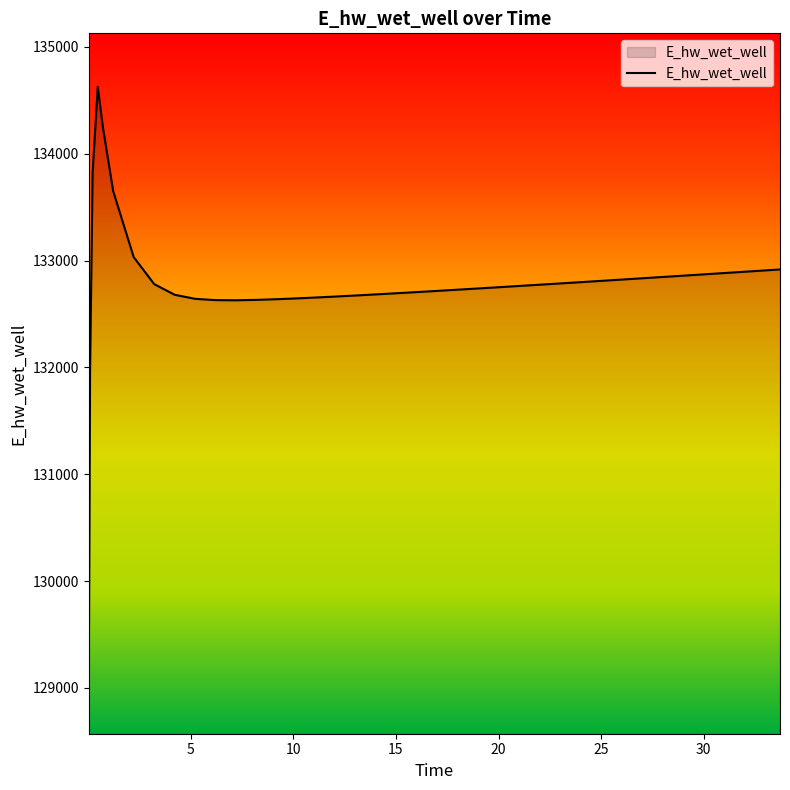

What is the minimum value shown in the chart?

129070.3